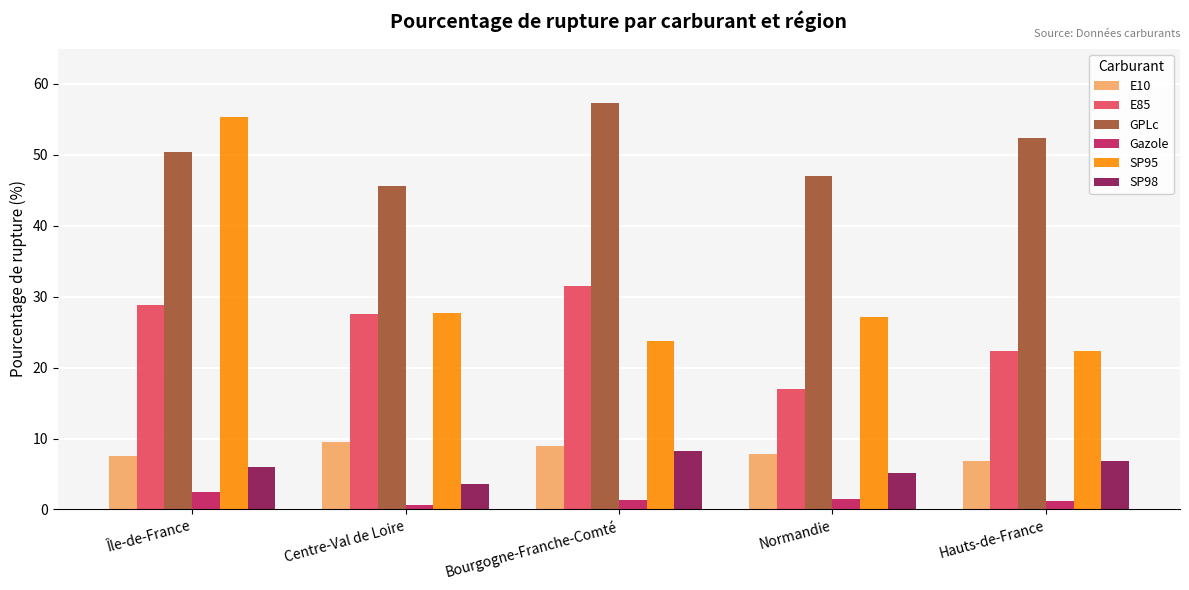

What is the value of the SP98 bar at the 5th from the left?

6.8